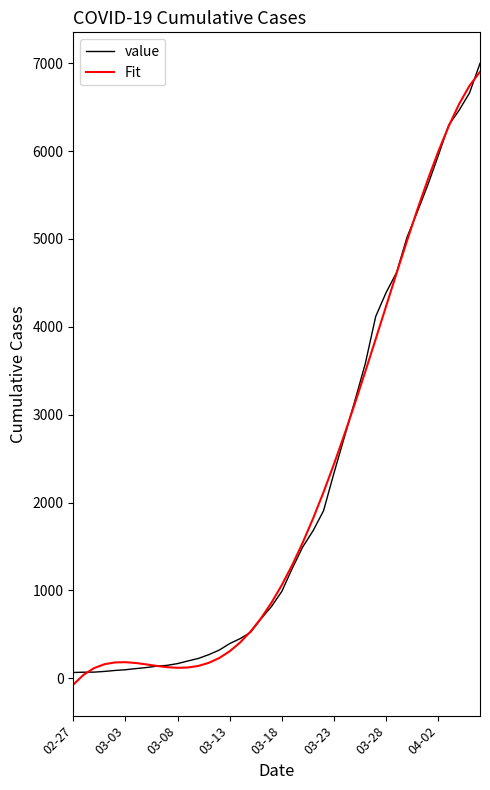

What is the maximum value shown in the chart?

6997.0